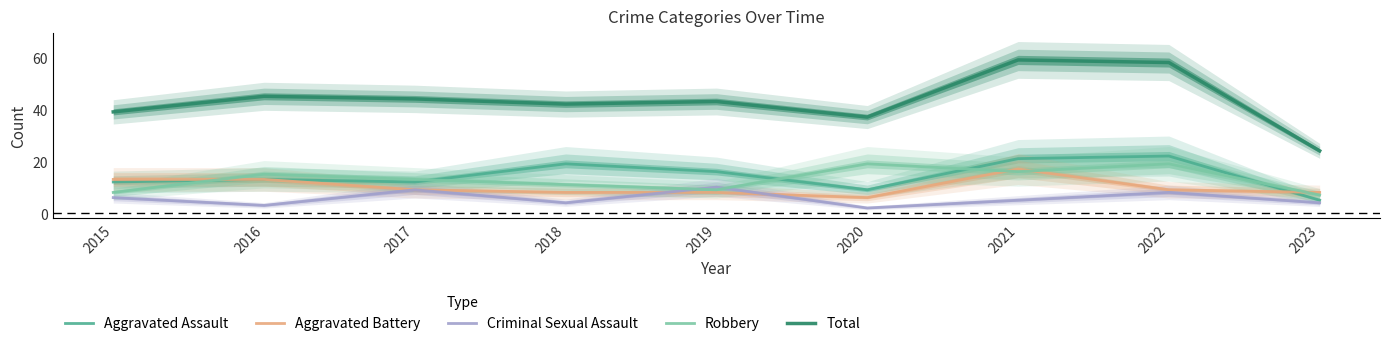

Is the value of Robbery at 2018 greater than the value of Total at 2019?

No